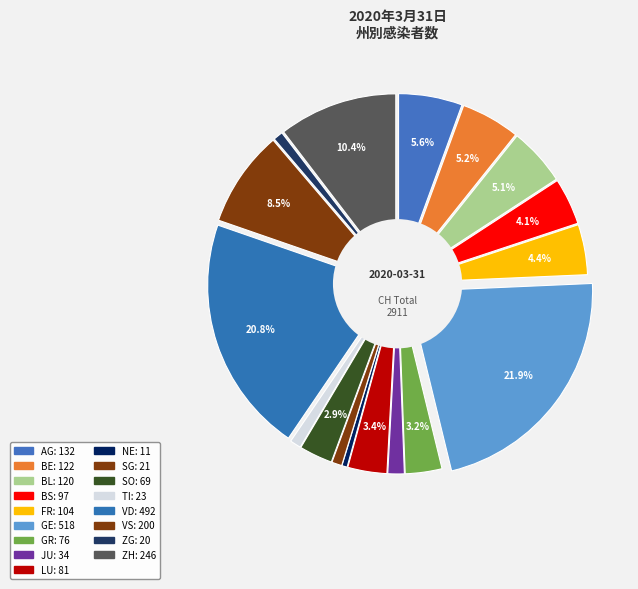

To the nearest percent, what is the difference between the largest and smallest slice percentages?

21%